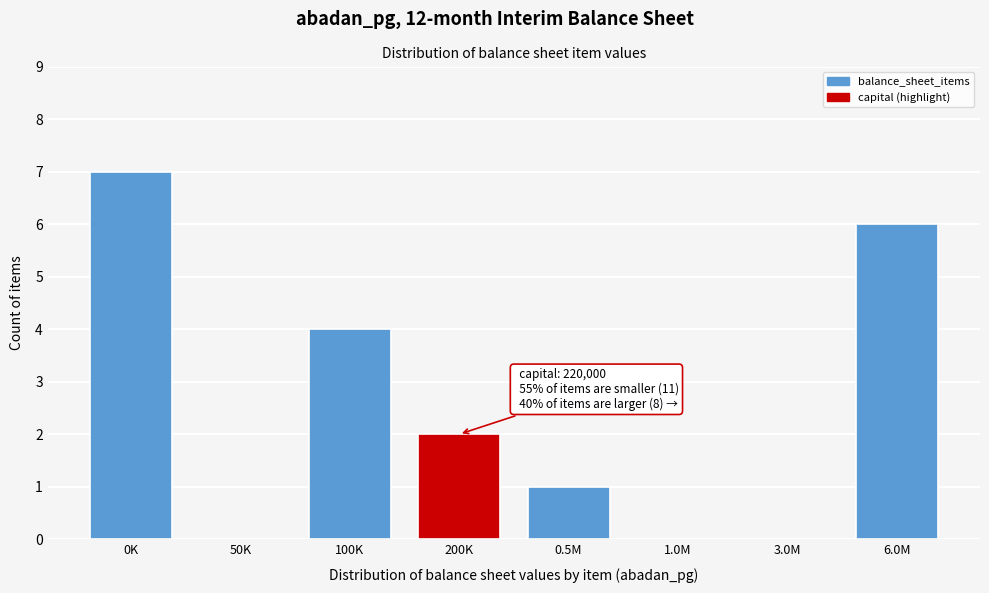

Reading left to right, what are all the values shown in this chart?

0K=7	50K=0	100K=4	200K=2	0.5M=1	1.0M=0	3.0M=0	6.0M=6